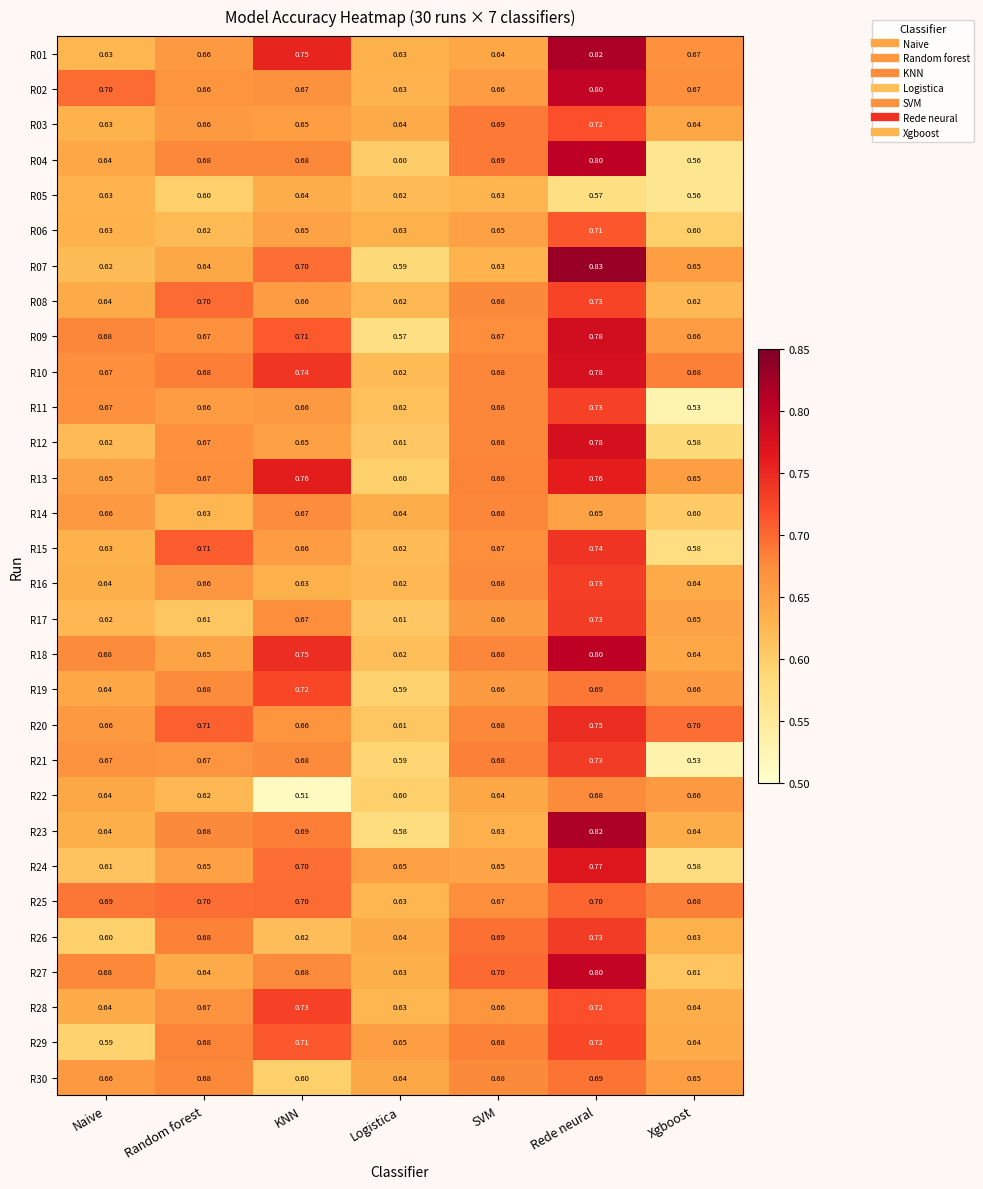

At which category is the sum across all series the highest?

Rede neural